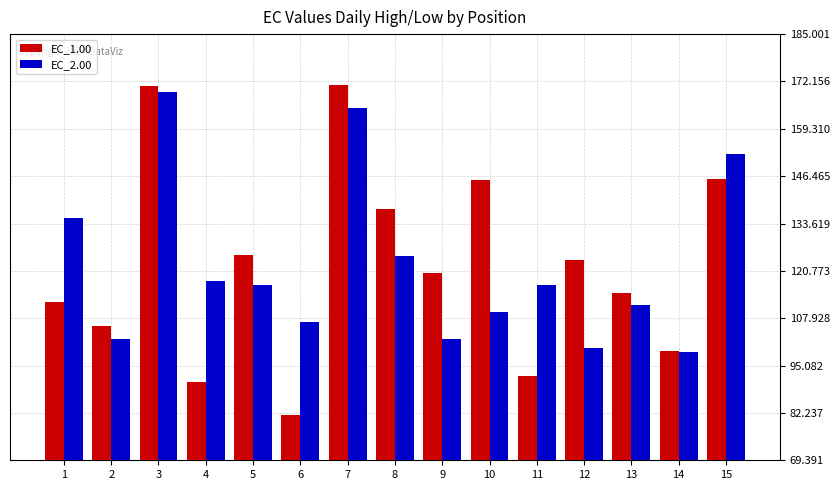

Which series has the widest spread of values?

EC_1.00